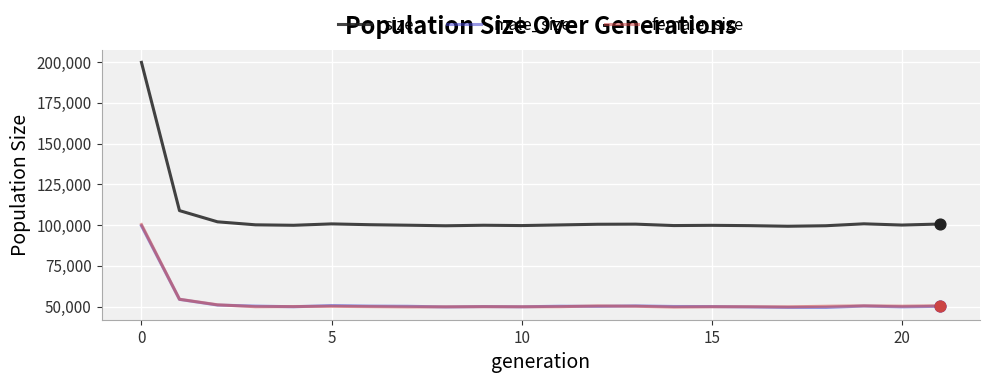

At how many categories does at least one series exceed 136052?

1